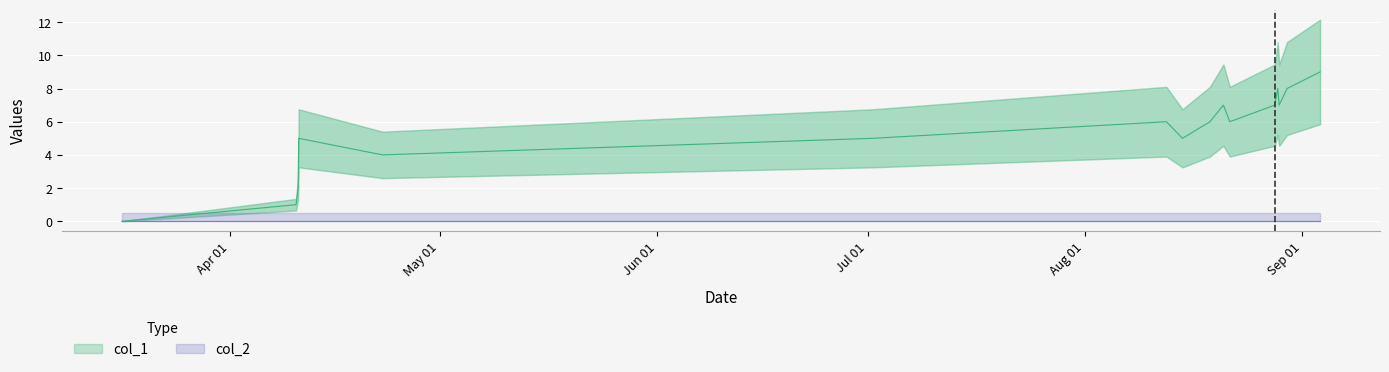

What is the difference between the maximum and second lowest values?

8